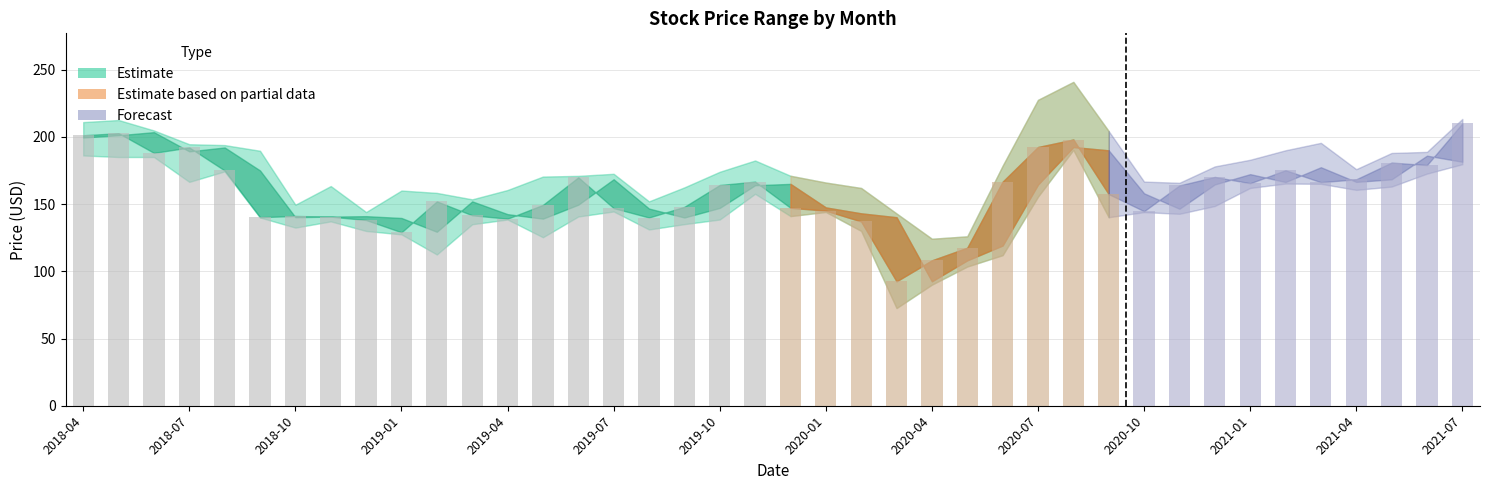

What is the difference between the maximum and second lowest values?

101.9